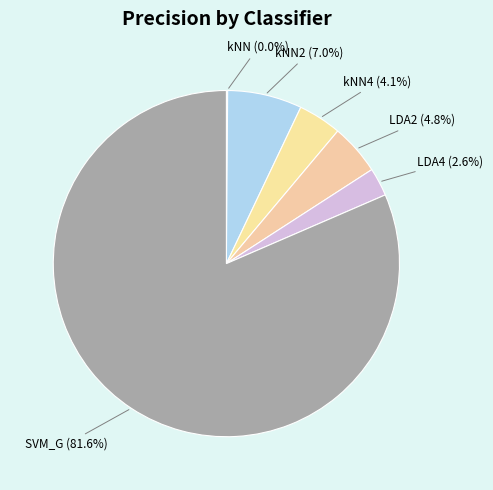

True or false: kNN accounts for 1% of the total.

False